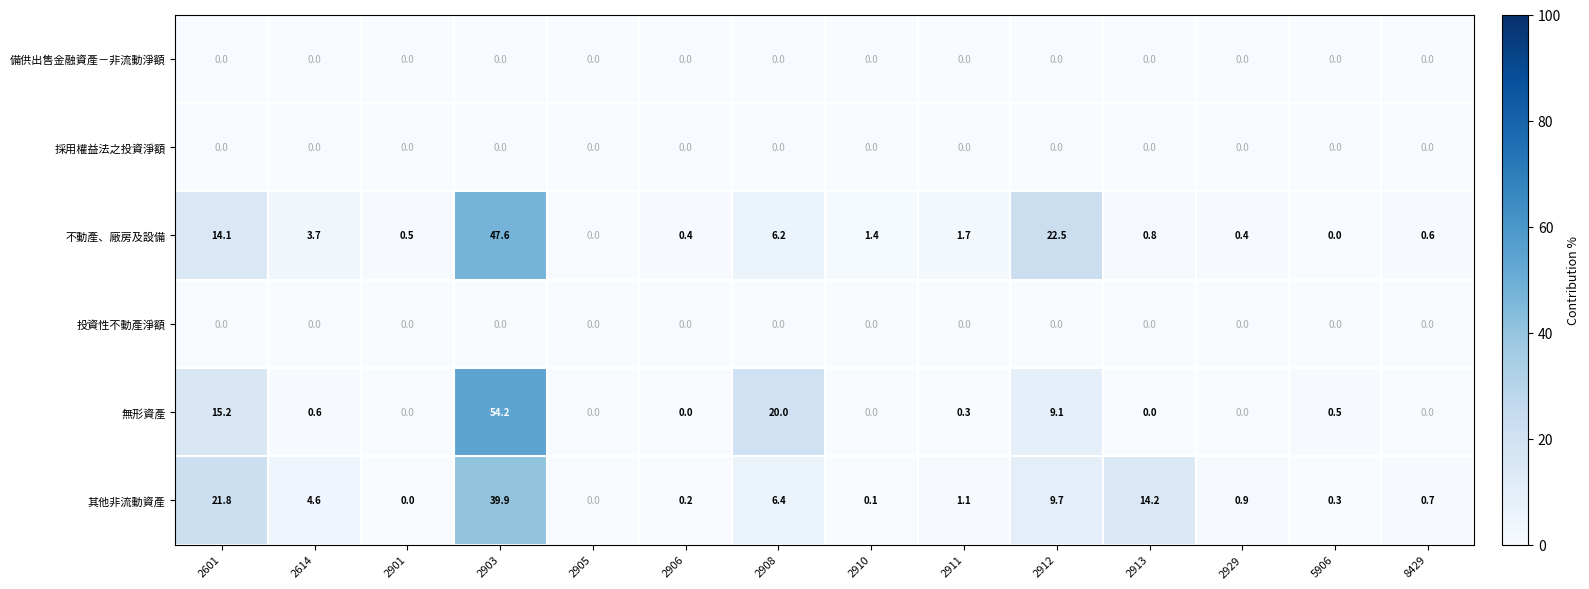

What is the maximum value shown in the chart?

54.2